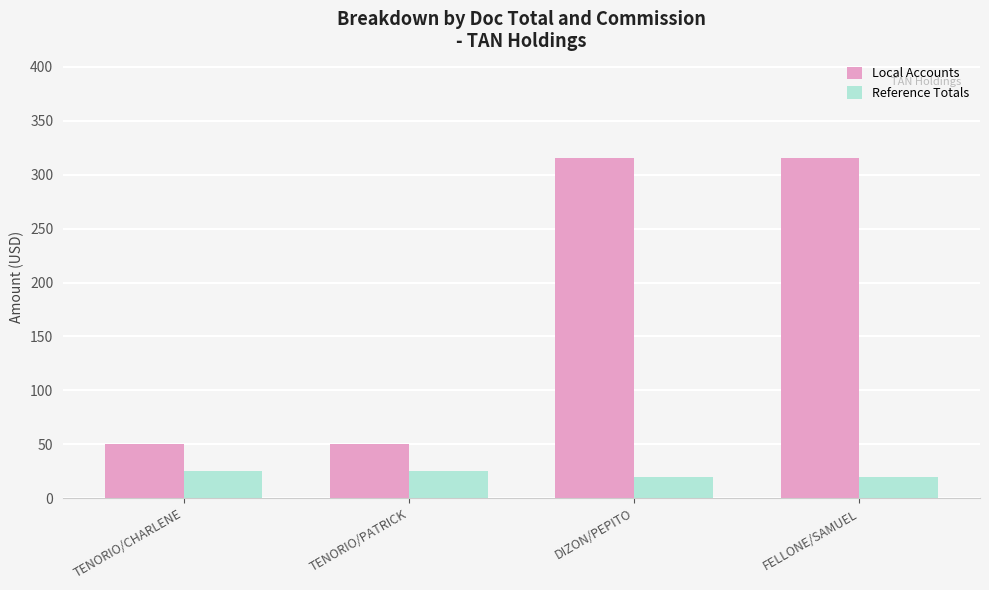

What is the sum of the Local Accounts values at TENORIO/PATRICK and FELLONE/SAMUEL?

366